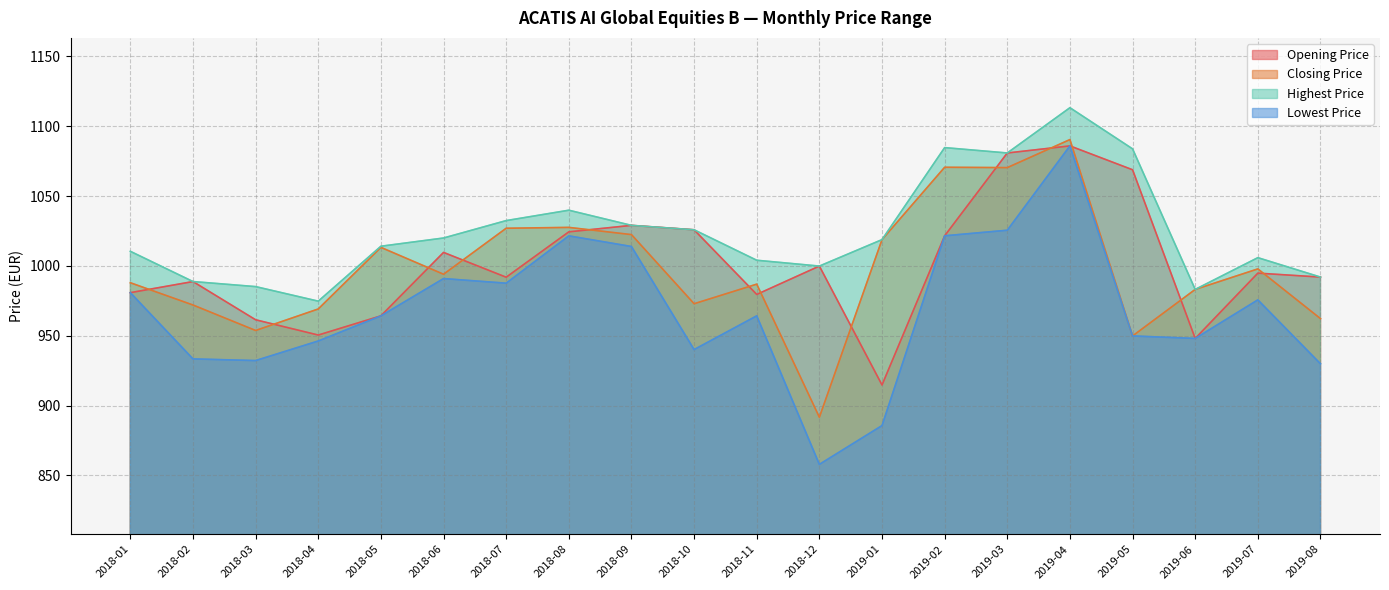

What is the sum of the Highest Price values at 2019-04 and 2019-03?

2194.2